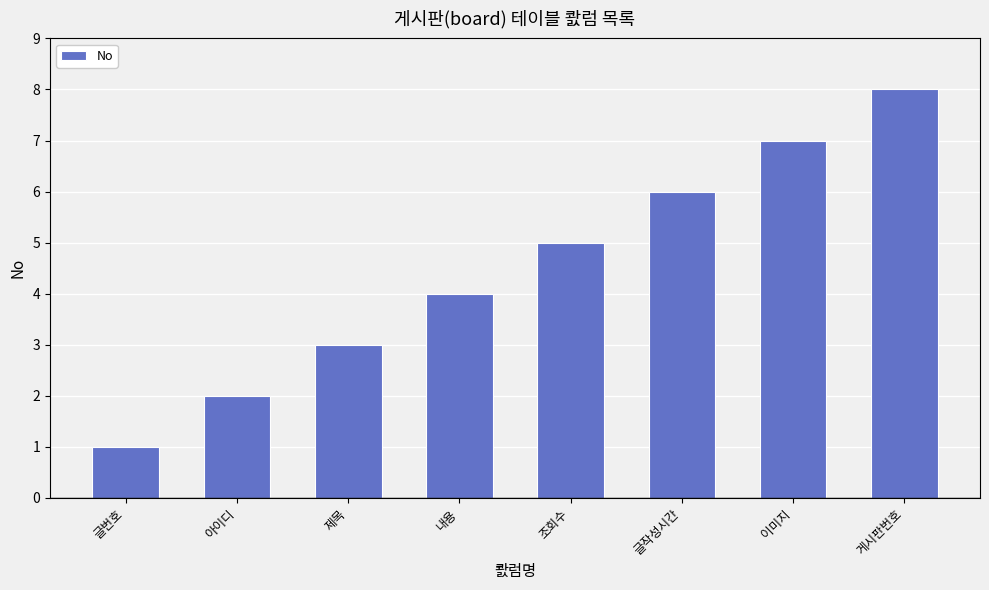

Rank the categories by value from highest to lowest.

게시판번호, 이미지, 글작성시간, 조회수, 내용, 제목, 아이디, 글번호